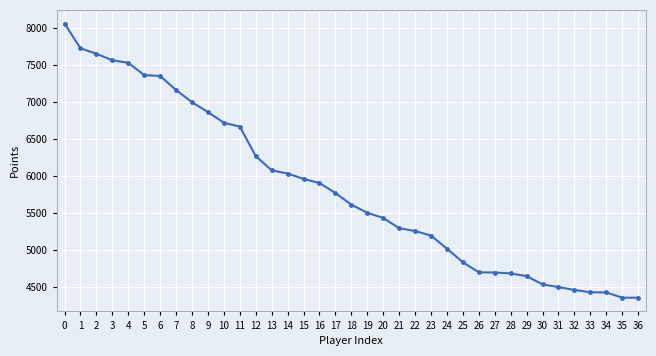

The chart shows a value of 1699 at 9. True or false?

False